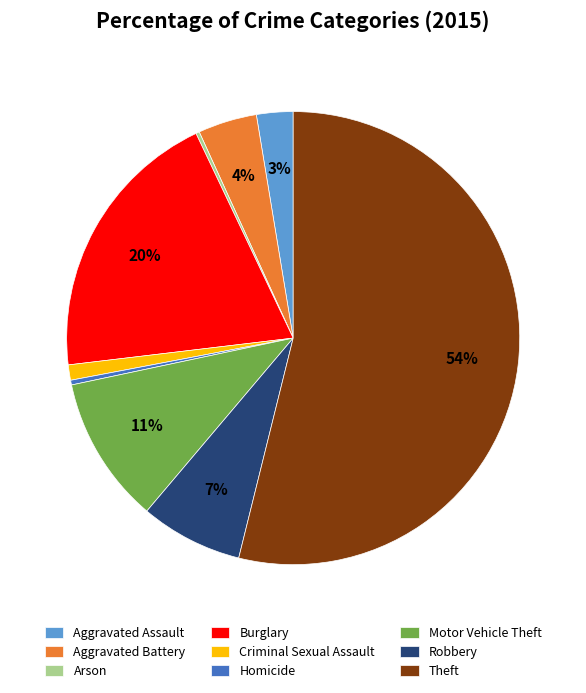

Which slice is the largest?

Theft